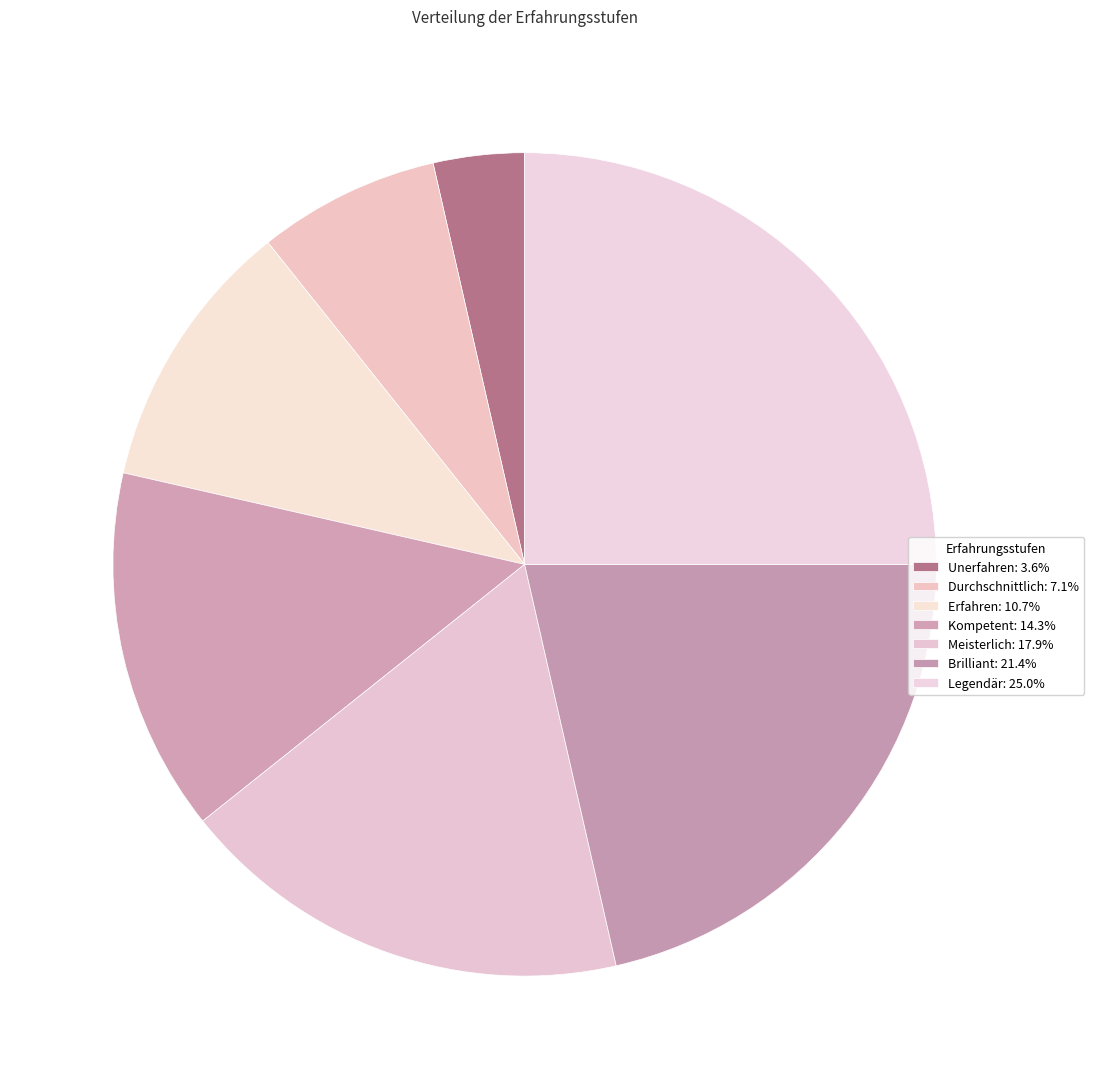

Count the number of slices in the pie.

7